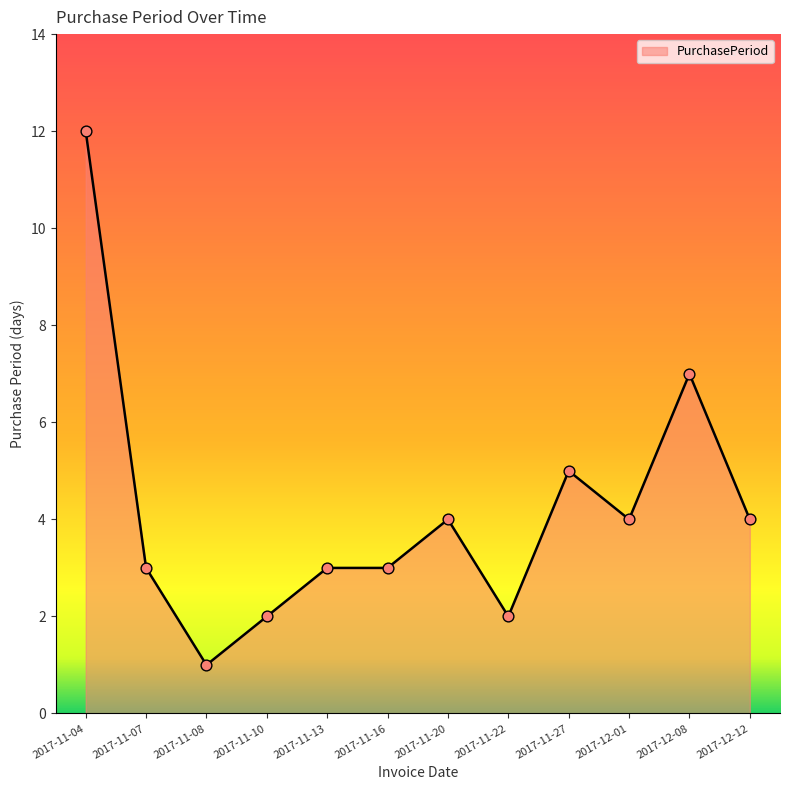

What is the ratio of the value at 2017-11-04 to the value at 2017-11-22?

6.0